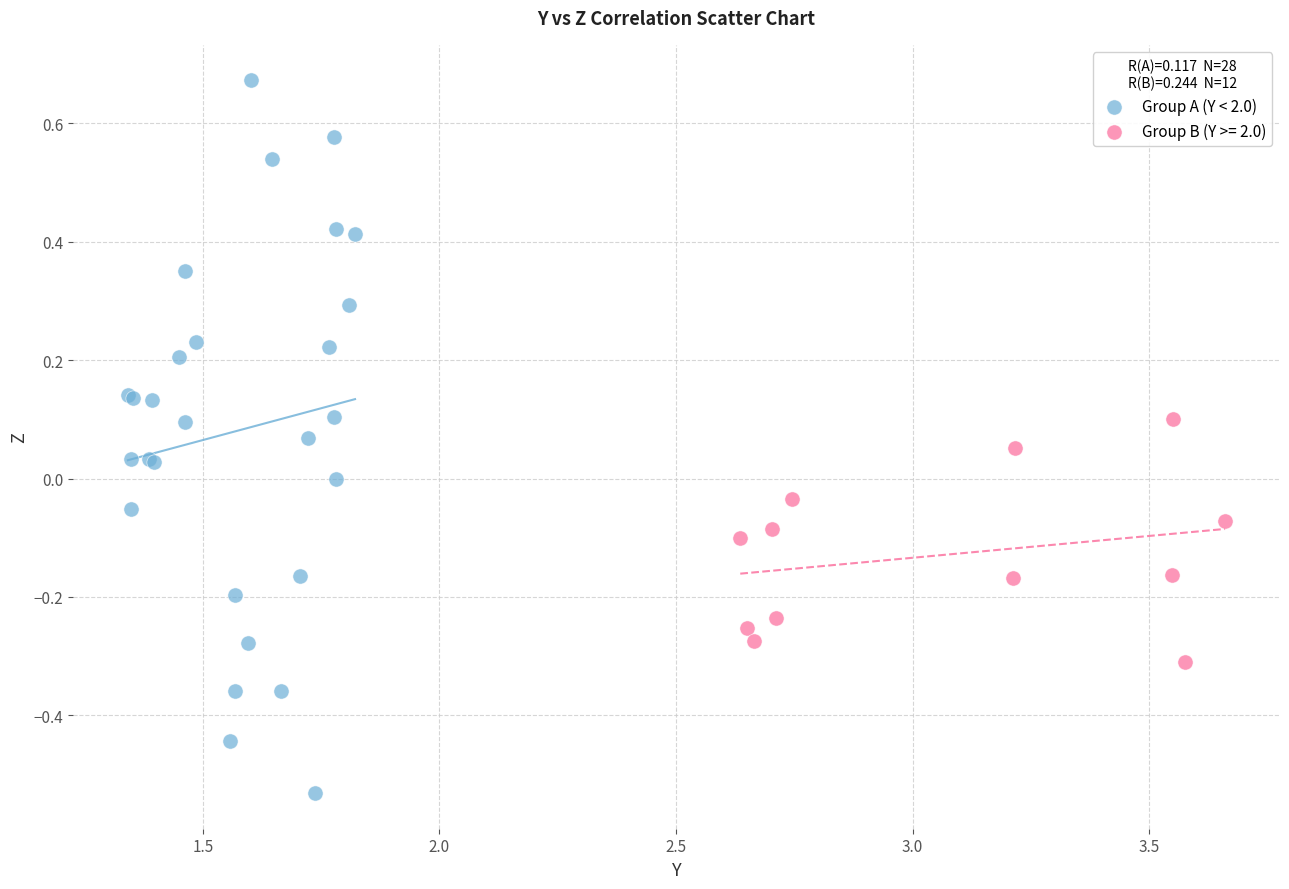

Which series contains the lowest Y value?

Group A (Y < 2.0)